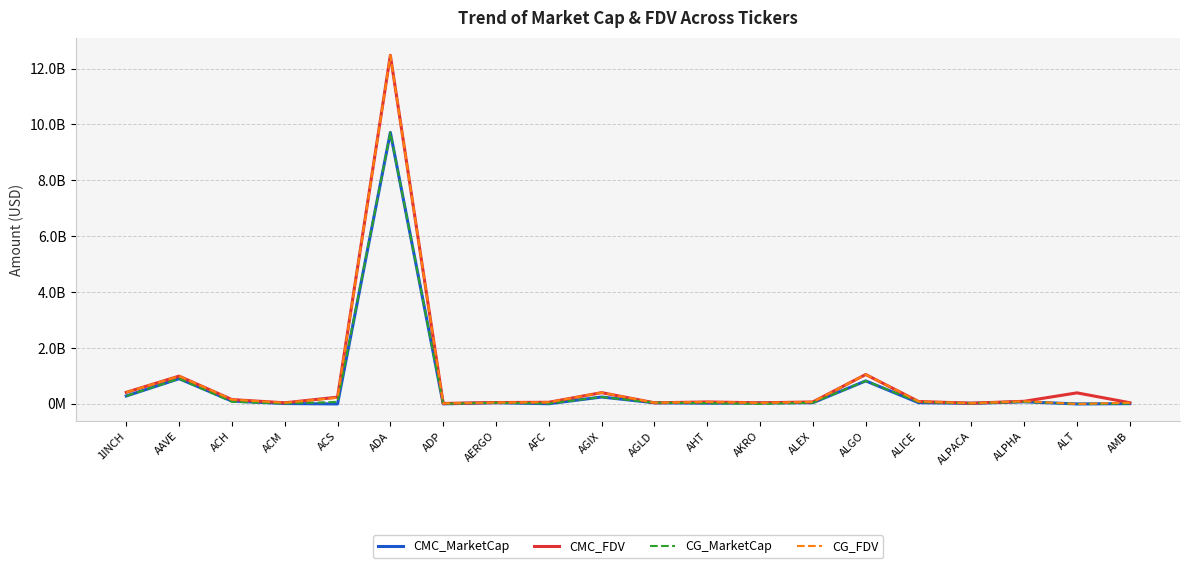

What are all the series names shown in the legend?

CMC_MarketCap, CMC_FDV, CG_MarketCap, CG_FDV